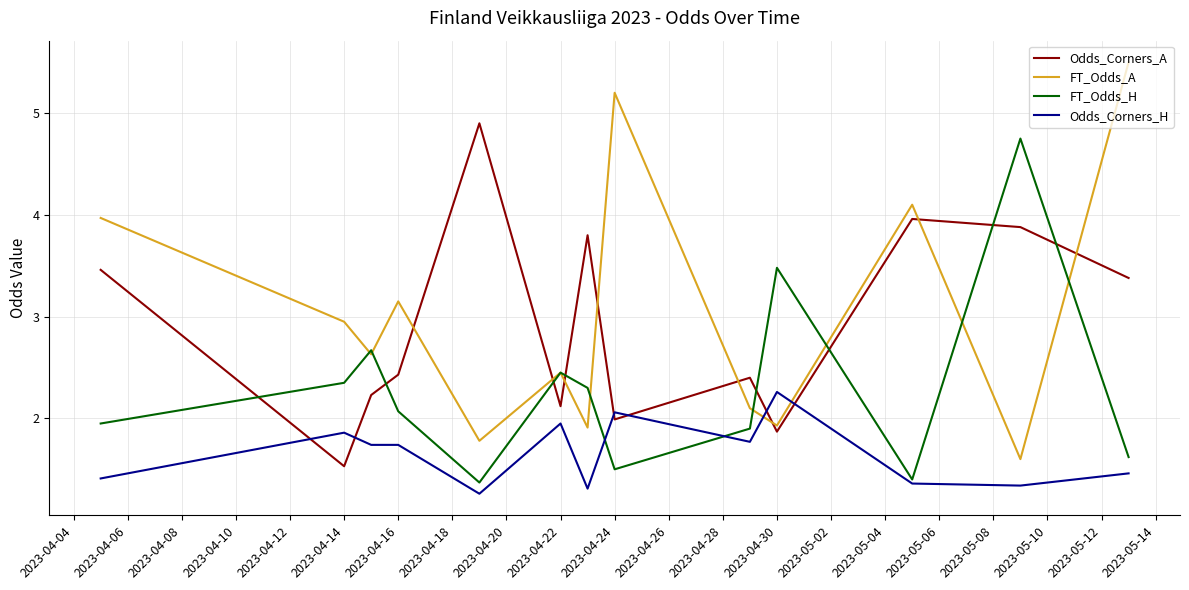

What is the lowest value of the Odds_Corners_H series?

1.3